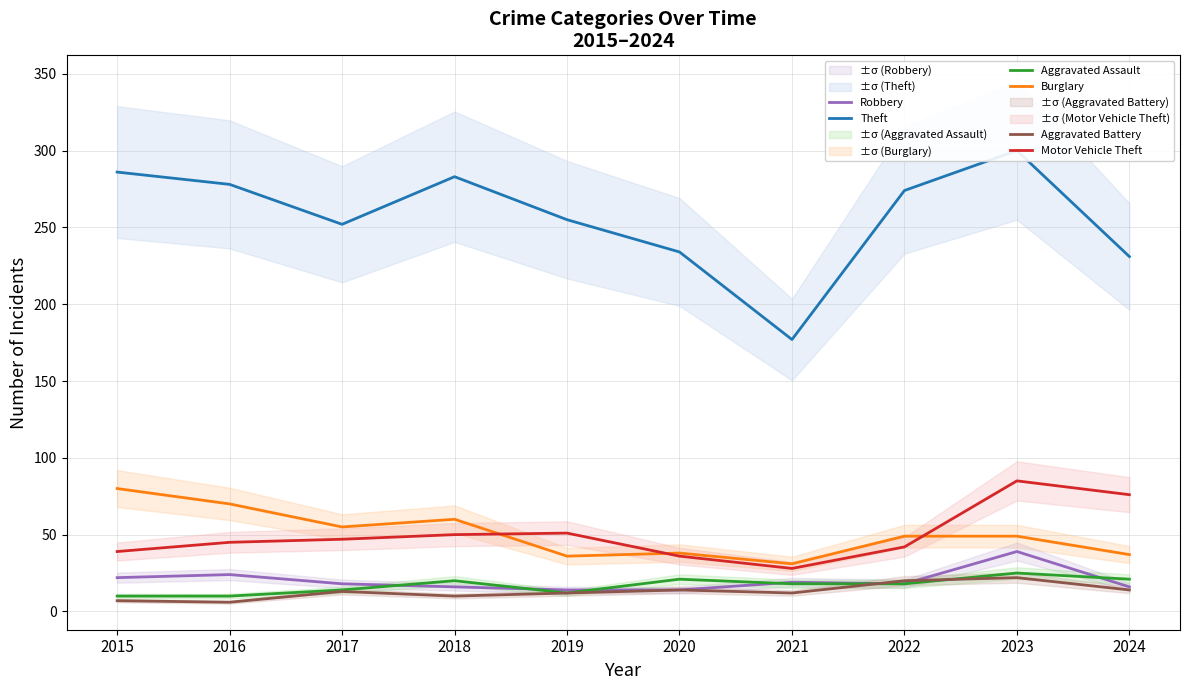

Reading left to right, list all the values displayed in this chart.

Theft: 286	278	252	283	255	234	177	274	300	231
Burglary: 80	70	55	60	36	38	31	49	49	37
Motor Vehicle Theft: 39	45	47	50	51	36	28	42	85	76
Robbery: 22	24	18	16	14	14	19	18	39	16
Aggravated Assault: 10	10	14	20	12	21	18	18	25	21
Aggravated Battery: 7	6	13	10	12	14	12	20	22	14